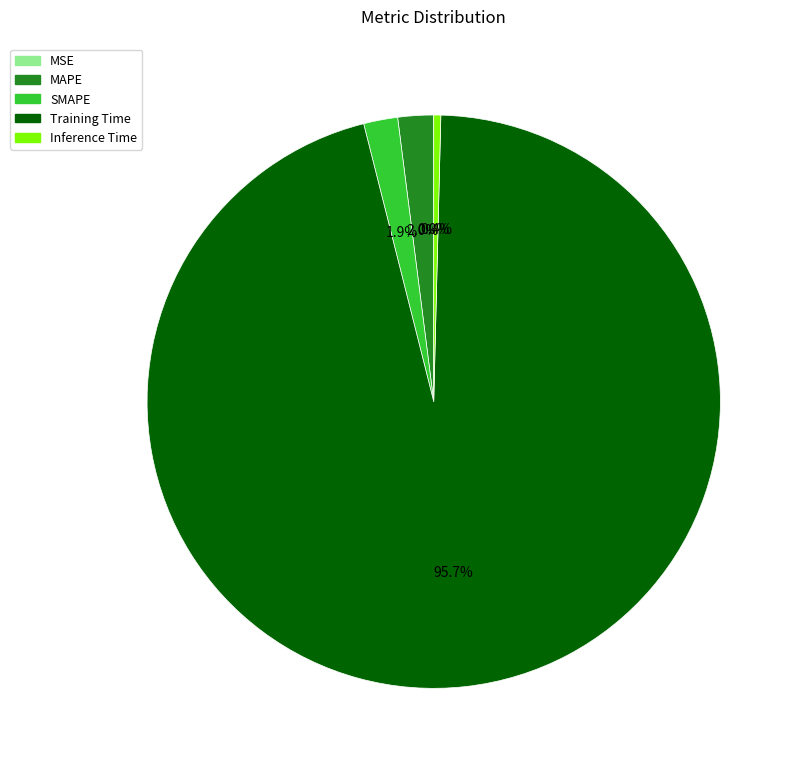

Which has a higher value, SMAPE or Inference Time?

SMAPE